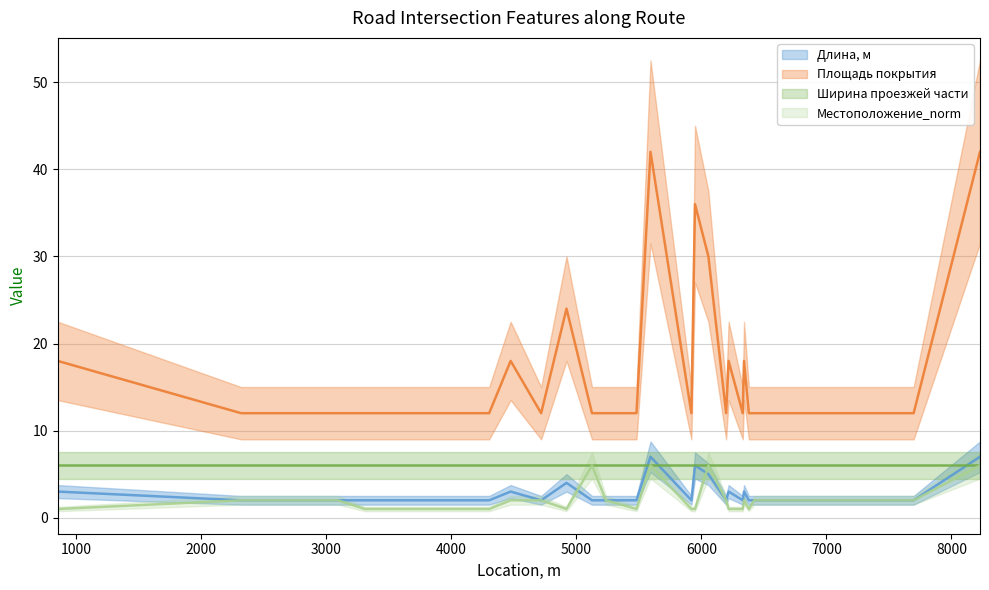

True or false: Длина, м and Площадь покрытия cross at least once.

False